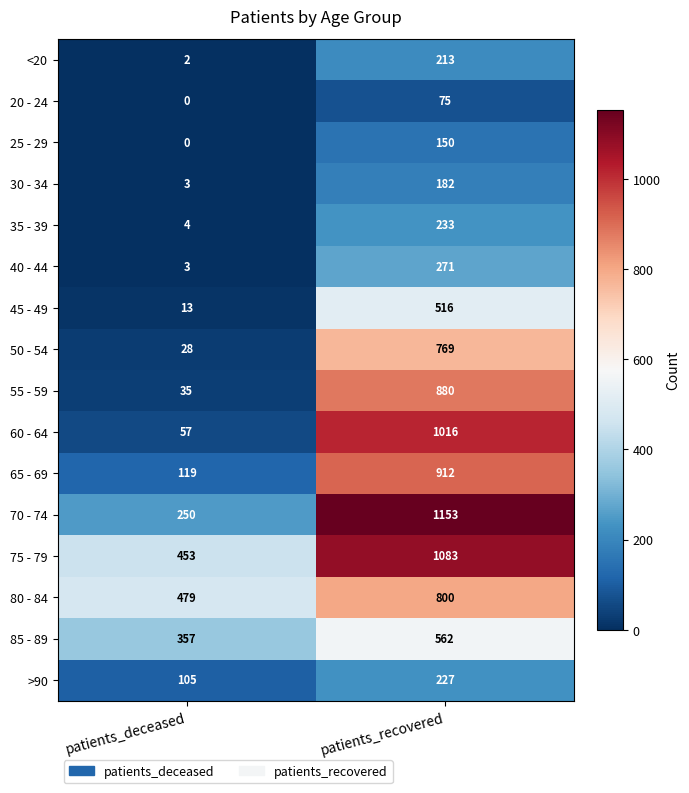

List the series in order of their peak value, lowest first.

20 - 24, 25 - 29, 30 - 34, <20, >90, 35 - 39, 40 - 44, 45 - 49, 85 - 89, 50 - 54, 80 - 84, 55 - 59, 65 - 69, 60 - 64, 75 - 79, 70 - 74